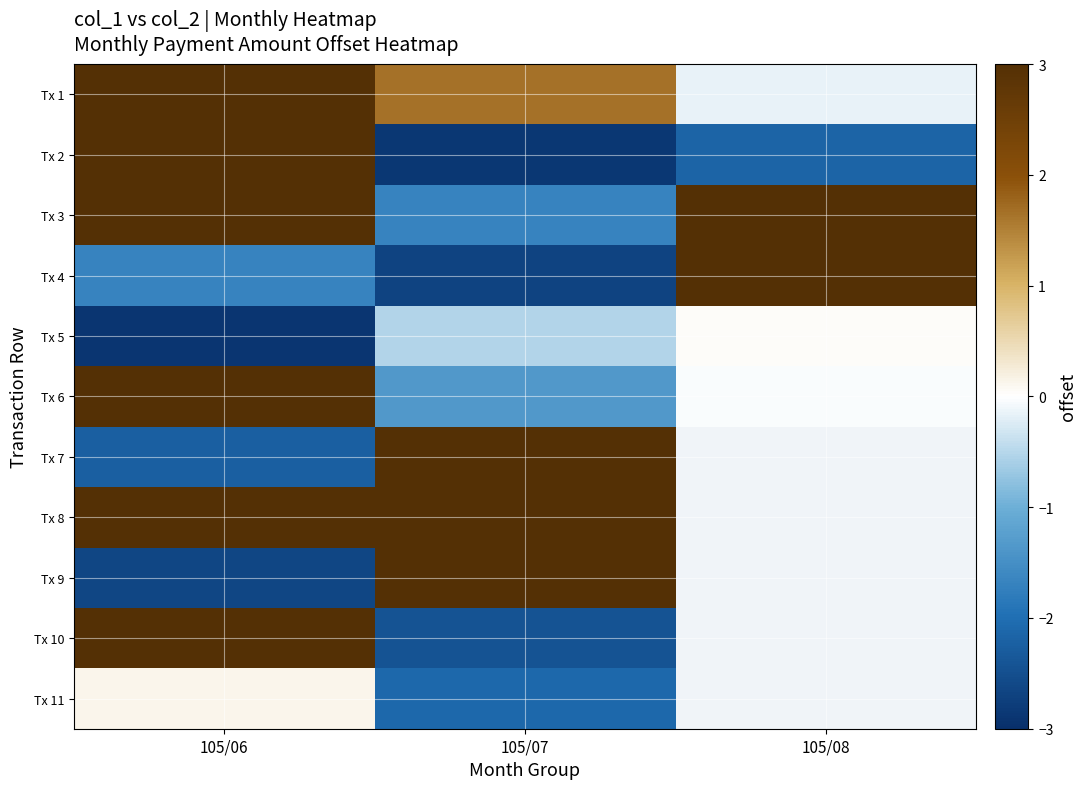

Where does the Tx 5 series first go above 0?

105/08